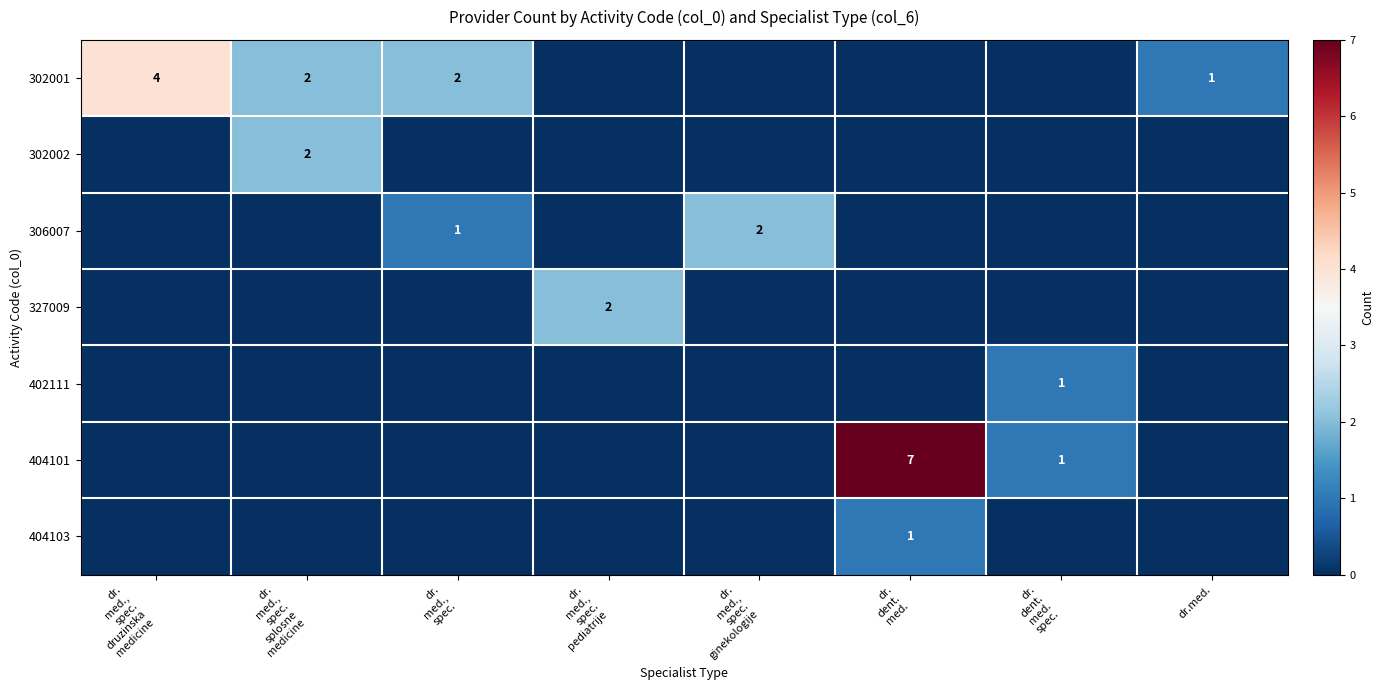

List the series in order of their peak value, highest first.

404101, 302001, 302002, 306007, 327009, 402111, 404103